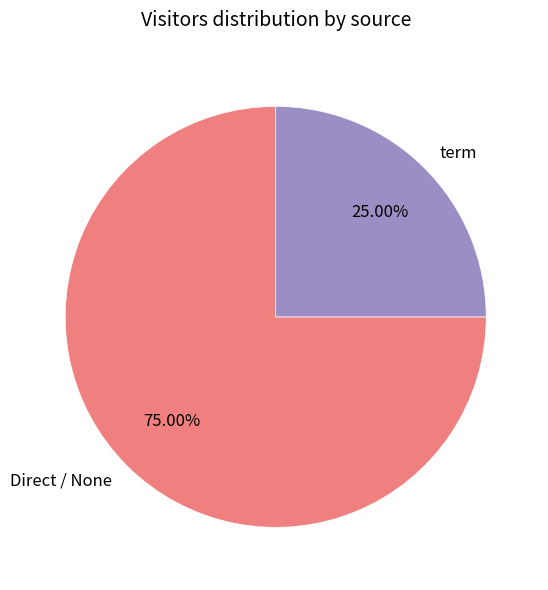

Is Direct / None the majority of the pie?

Yes